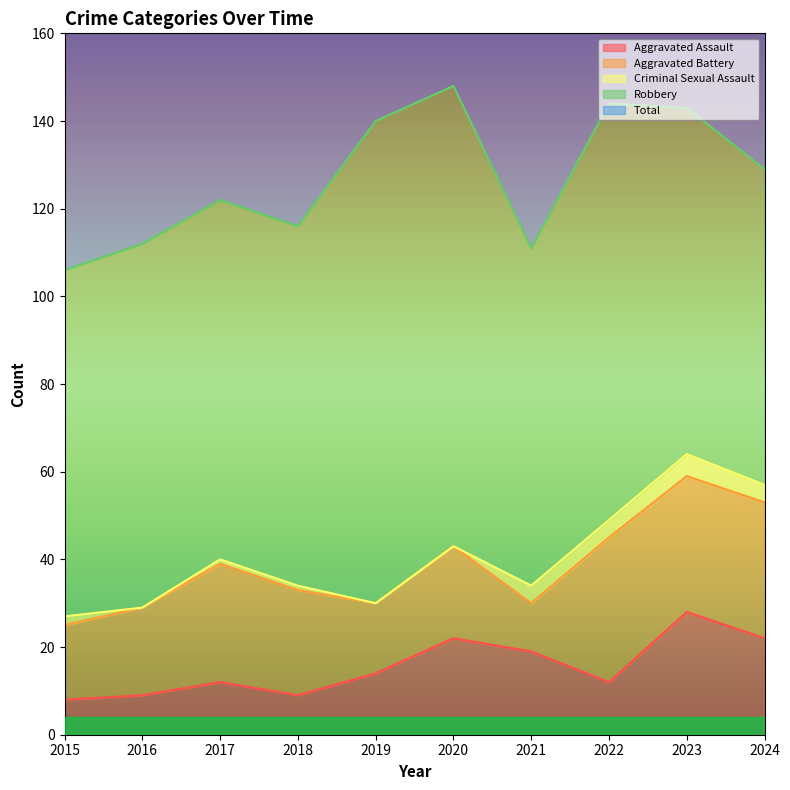

What is the difference between the second highest and second lowest values in the Robbery series?

28